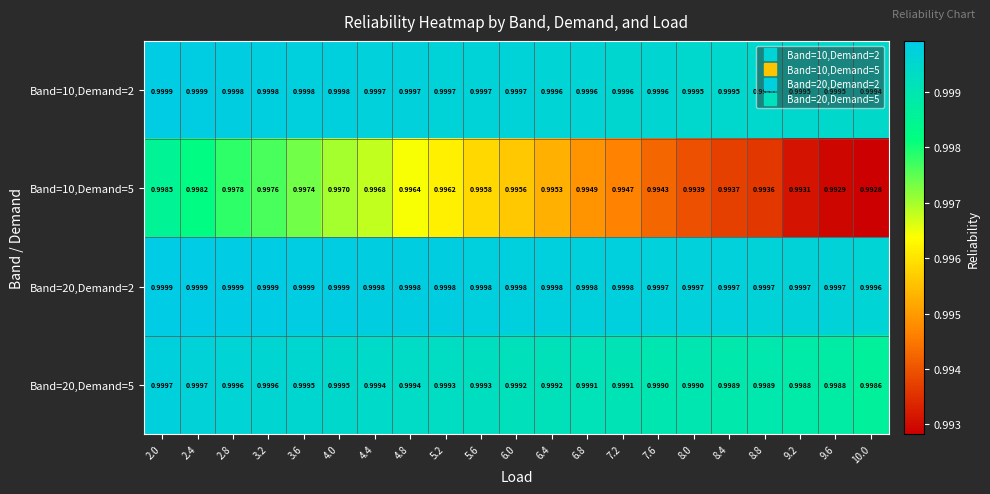

Which label corresponds to the smallest value in the chart?

10.0